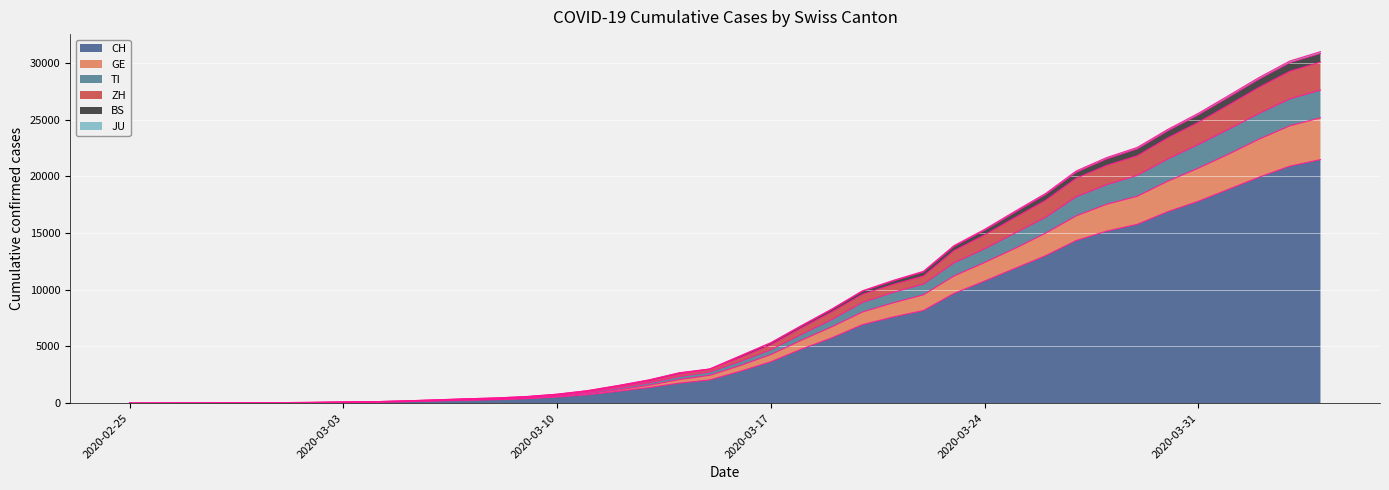

At 2020-02-27, list the series in order from smallest to largest.

CH, GE, TI, ZH, JU, BS